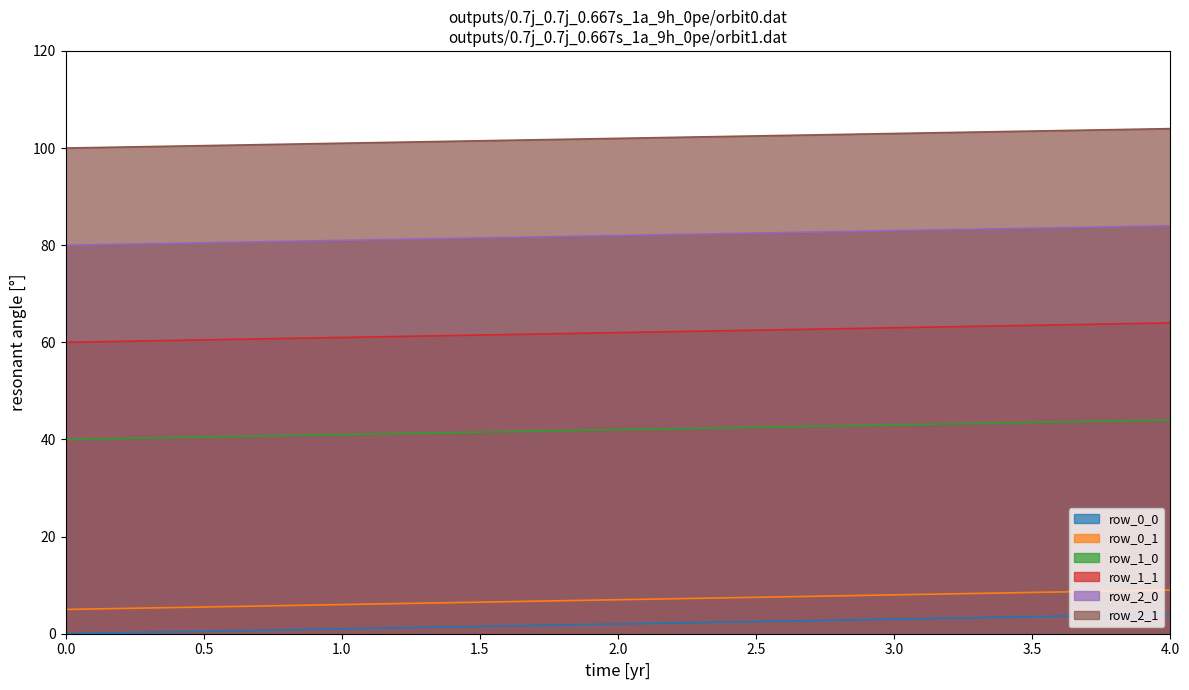

Where is row_1_0 nearest to the value 42?

2.0